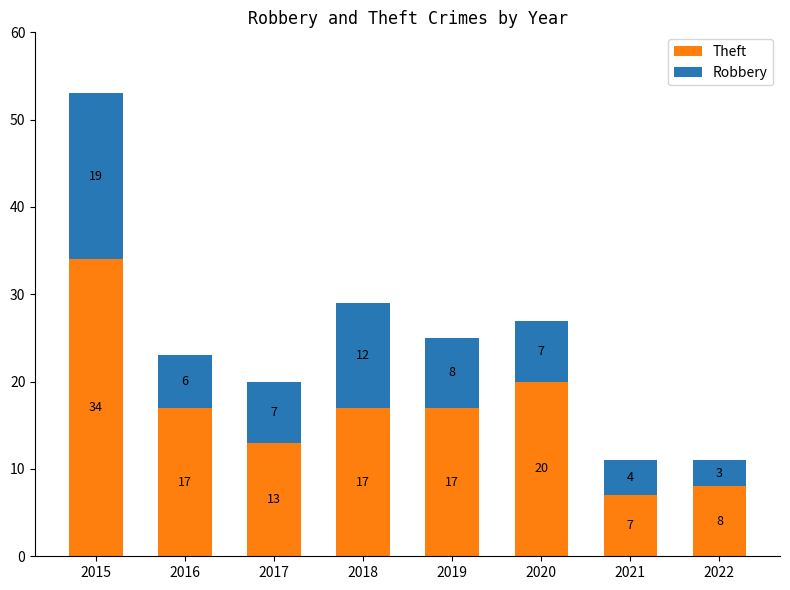

At which category is the sum across all series the highest?

2015